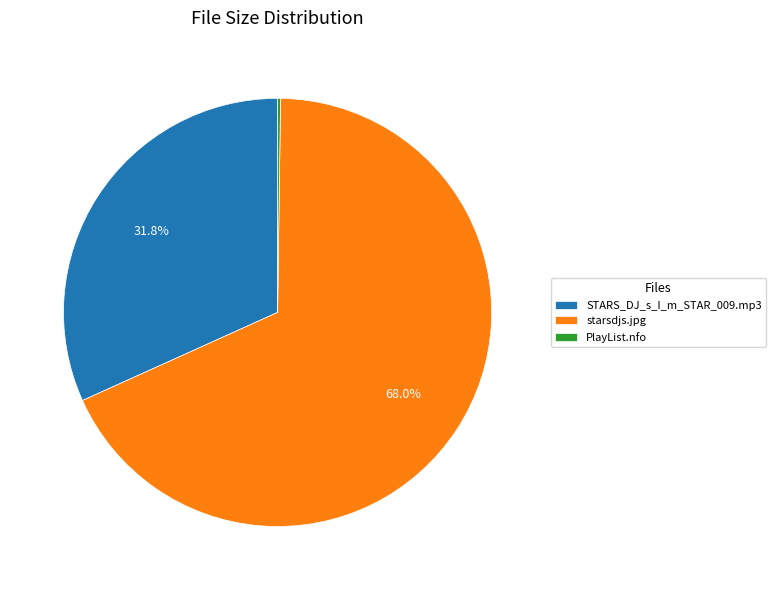

Which category accounts for the majority?

starsdjs.jpg